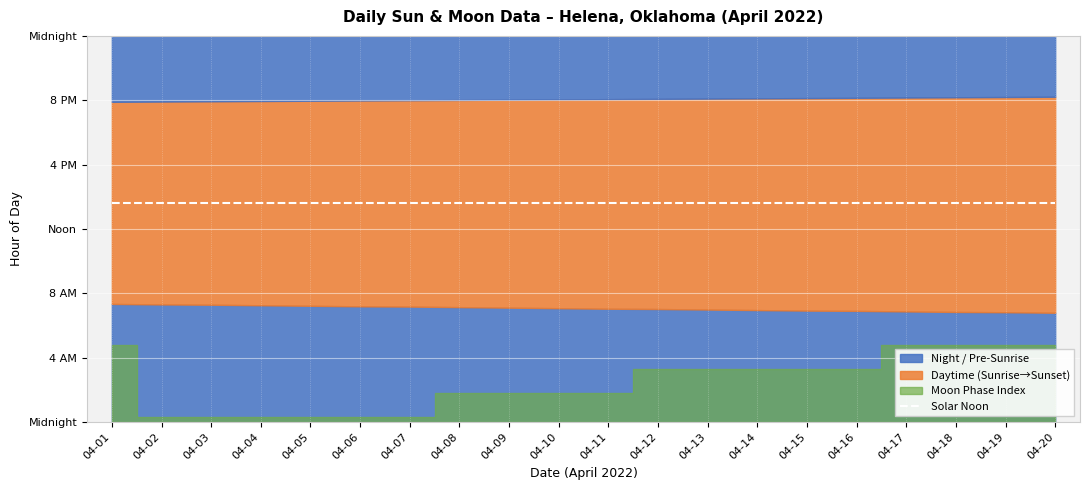

How many lines are shown in the chart?

1